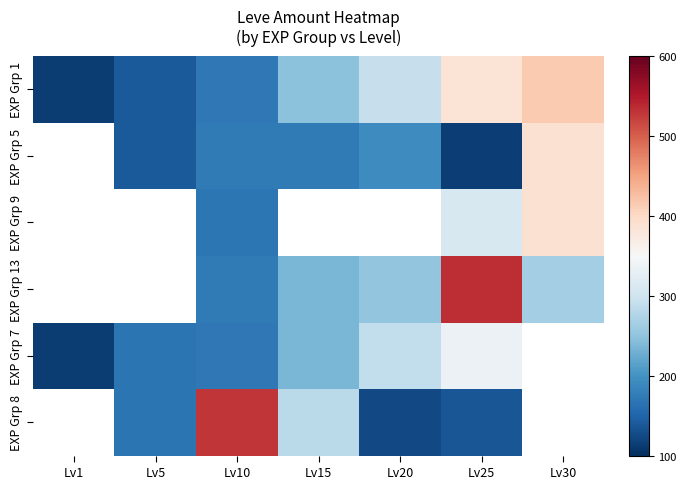

Read the EXP Grp 8 value at Lv20.

125.0